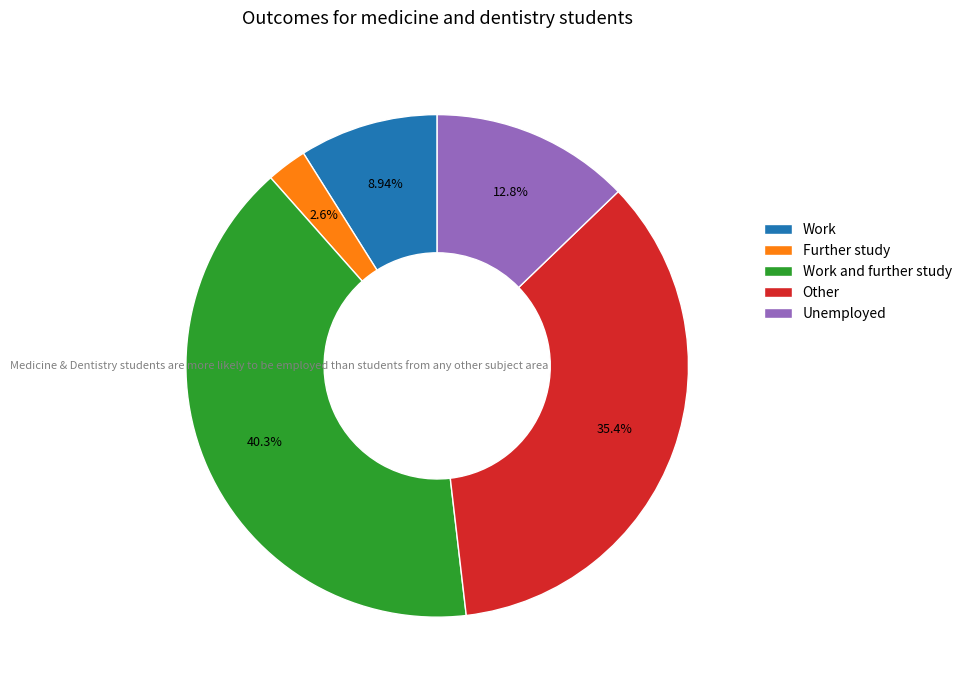

To the nearest percent, what is the difference between the largest and smallest slice percentages?

38%